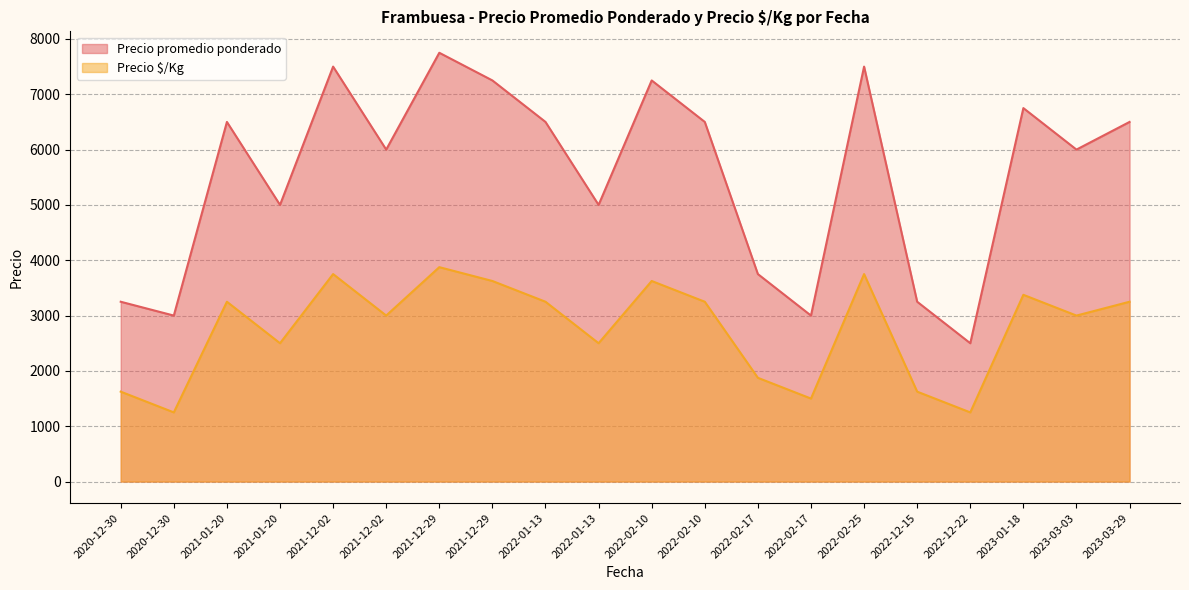

What are all the series names shown in the legend?

Precio promedio ponderado, Precio $/Kg